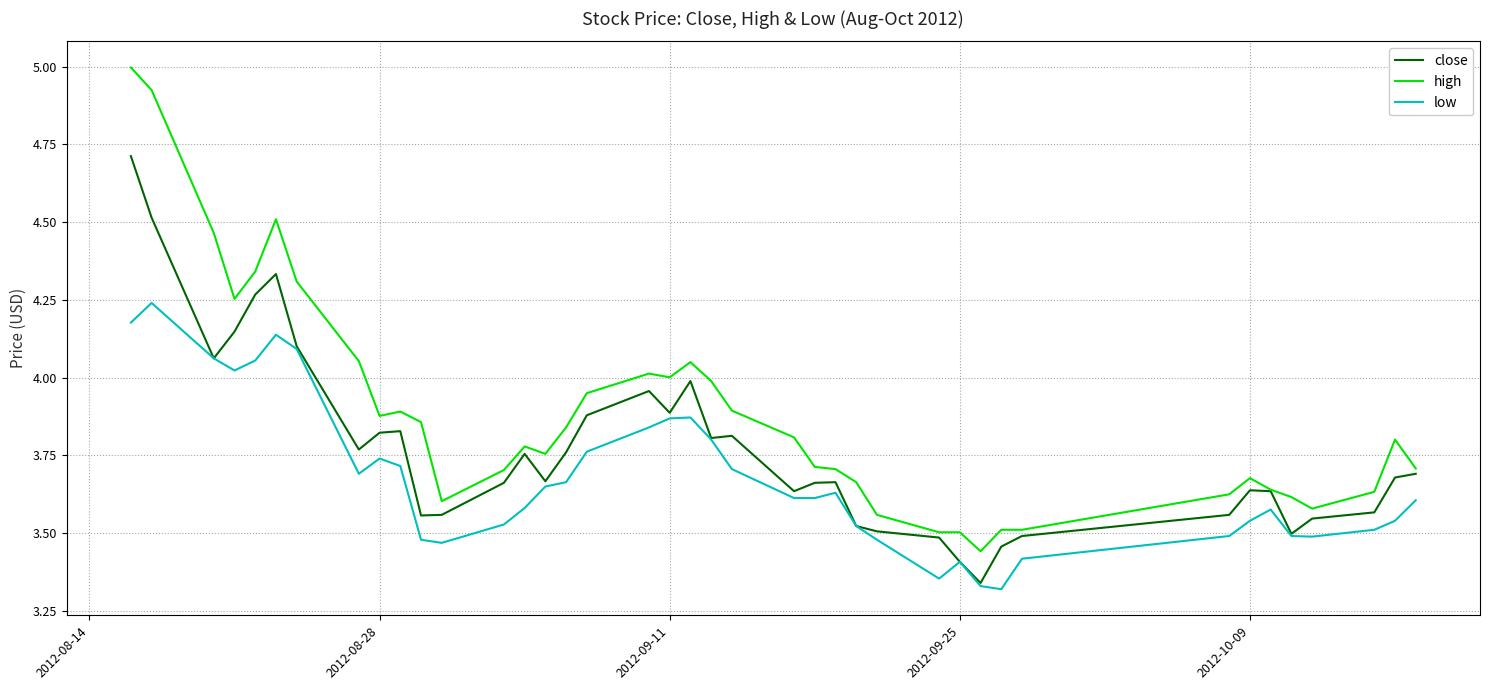

Which series has the largest range (max minus min)?

high